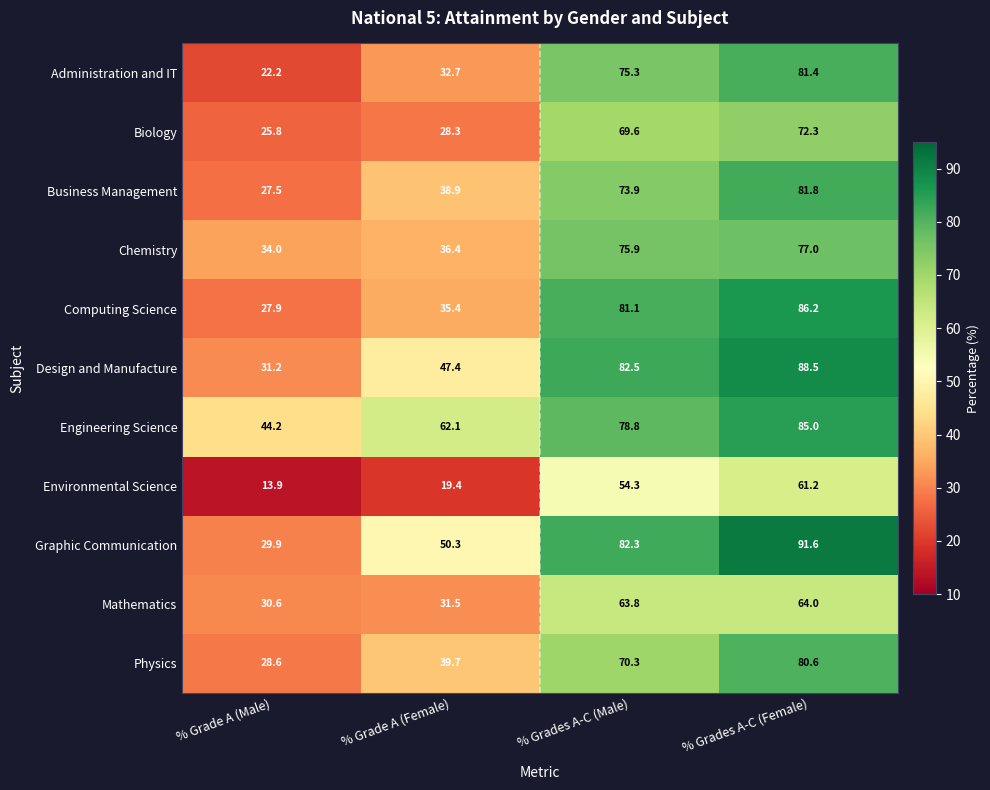

The value of Environmental Science at % Grades A-C (Female) is 61.2. True or false?

True